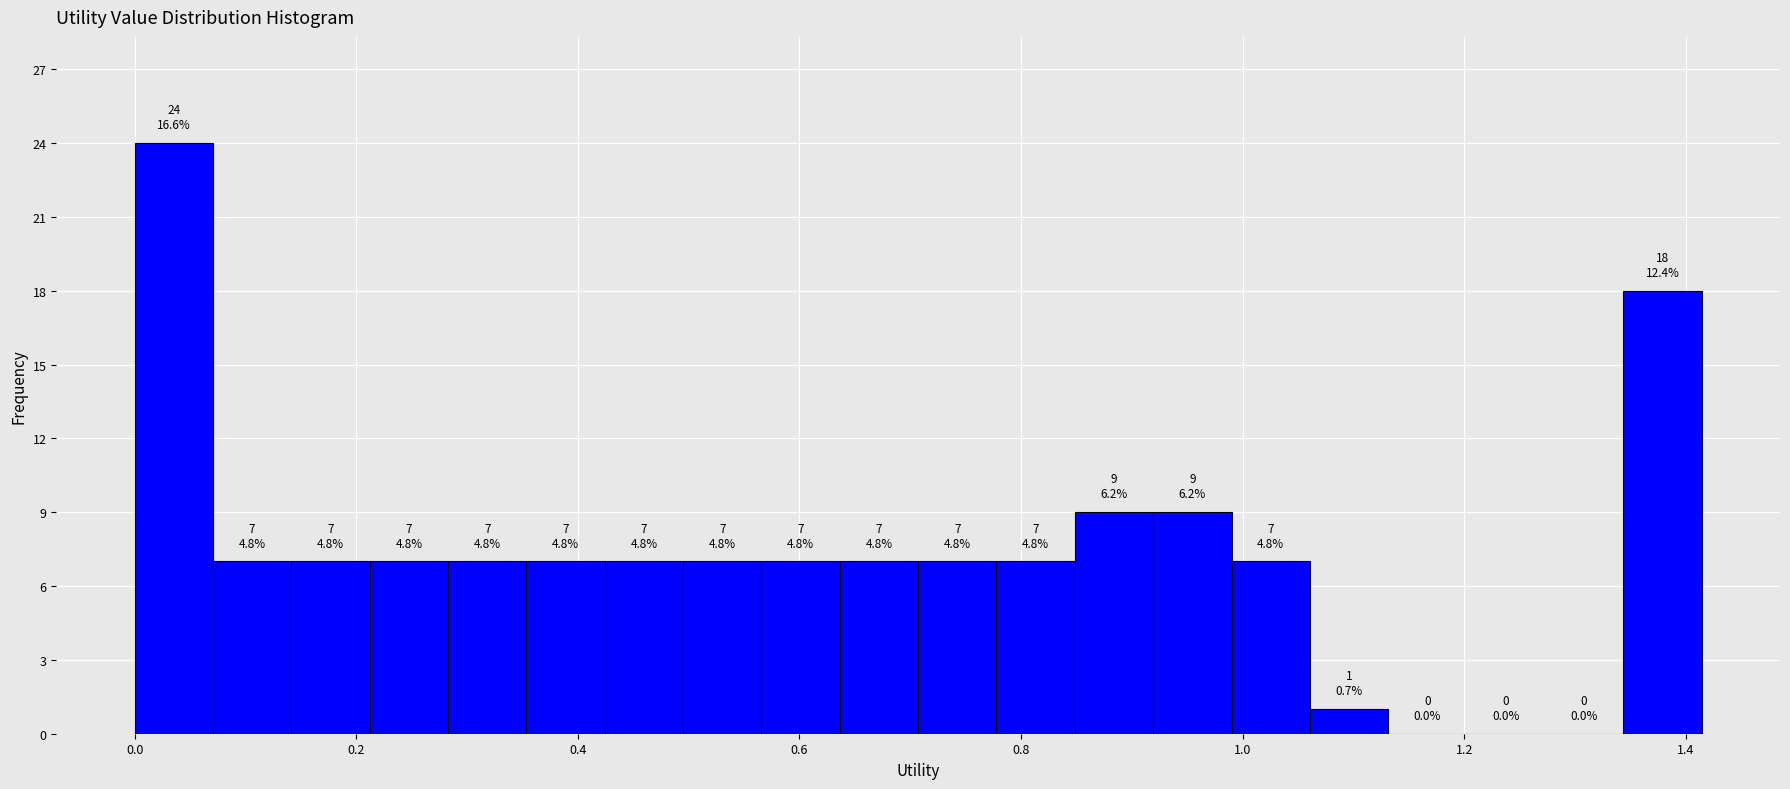

Read against the x-axis, roughly where is the centre of the tallest bar?

0.04